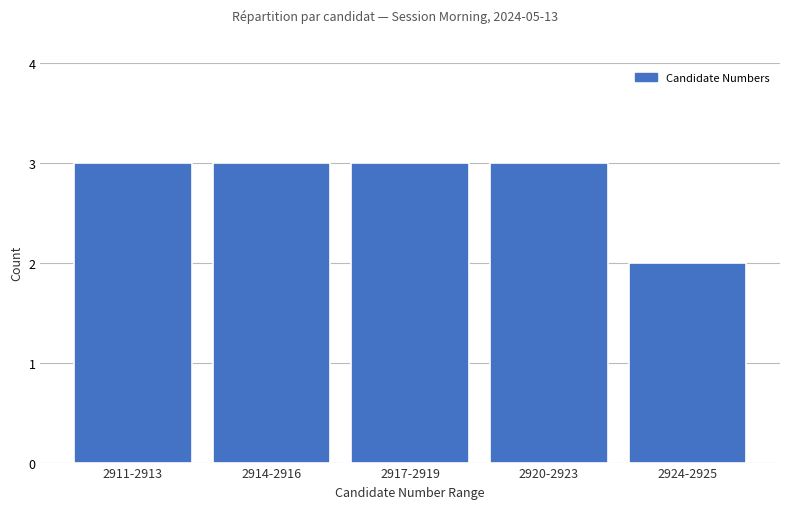

Reading right to left, list all the values displayed in this chart.

2	3	3	3	3